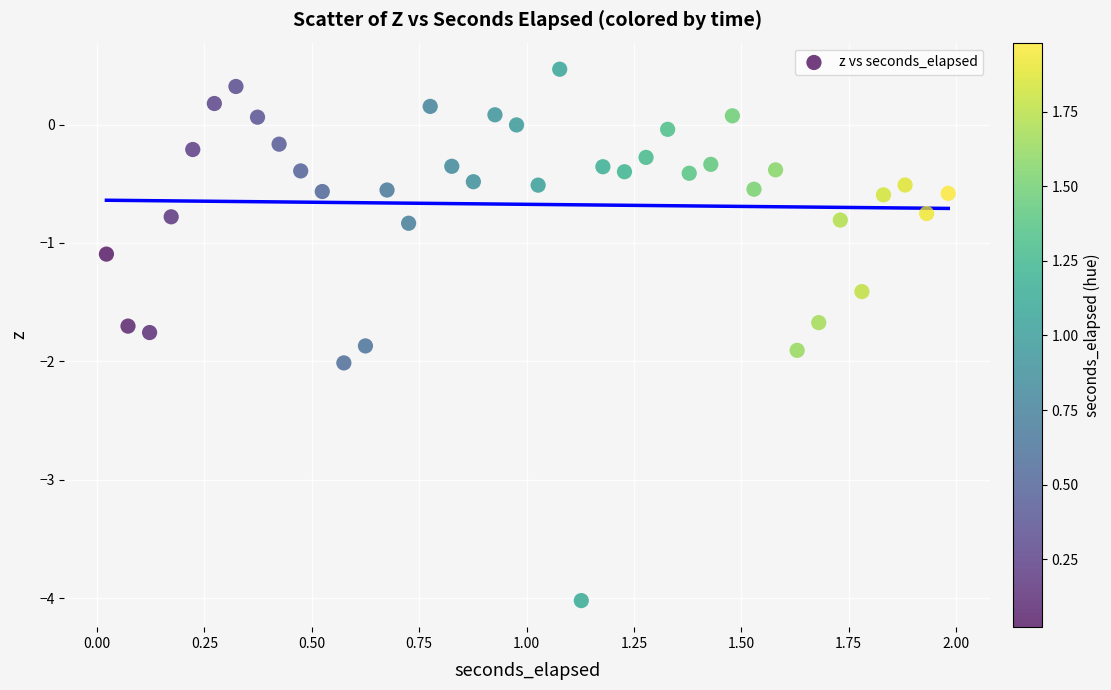

What Y value in the scatter plot is closest to -1?

-1.1